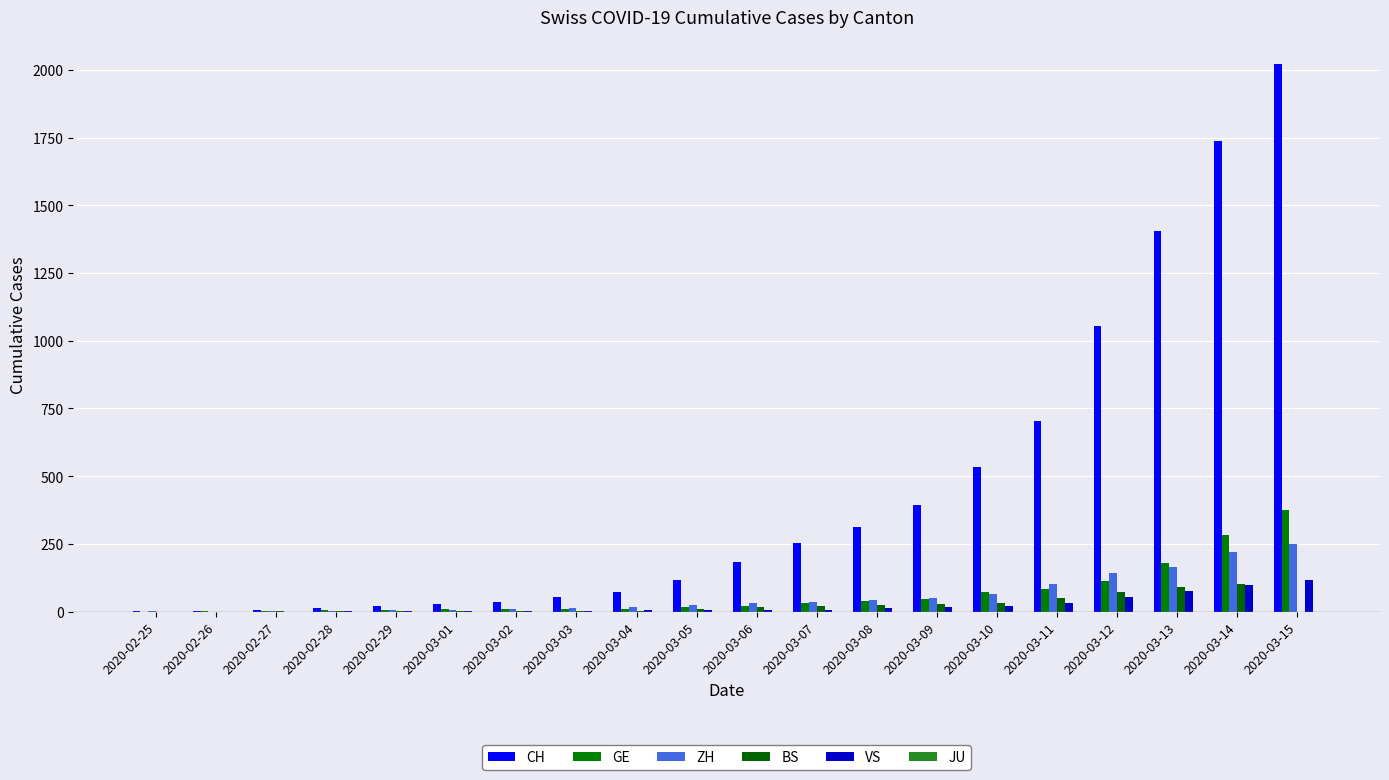

Count the number of categories in the chart.

20